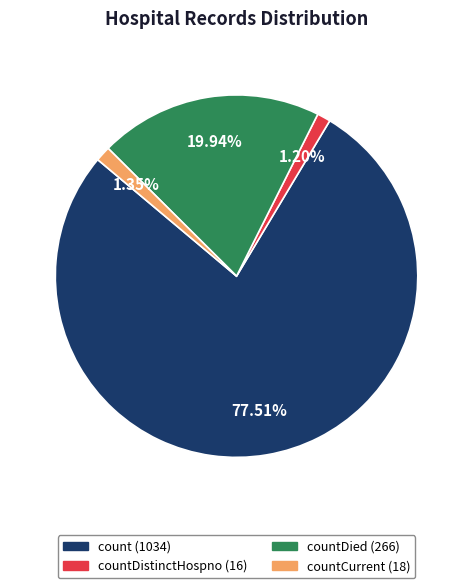

Is there any slice that represents more than half of the pie?

Yes